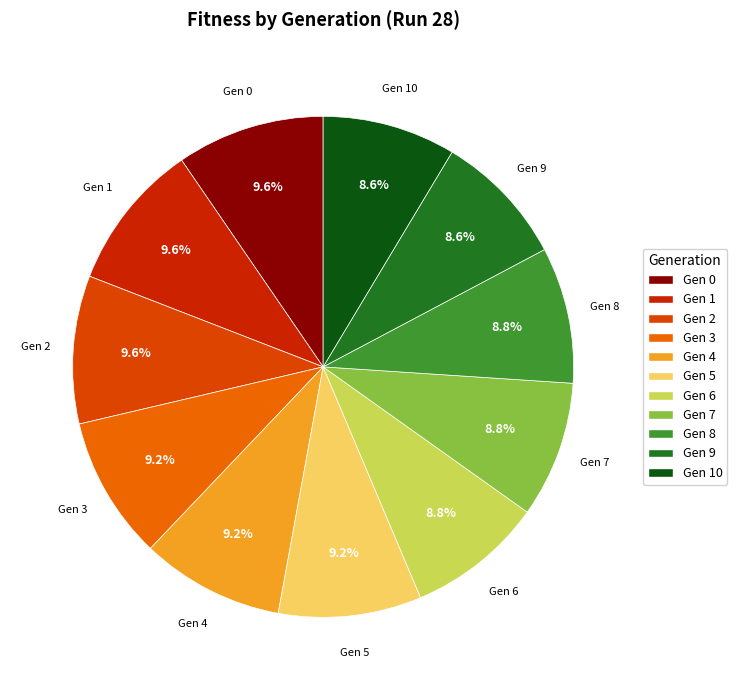

Between Gen 2 and Gen 6, which is larger?

Gen 2